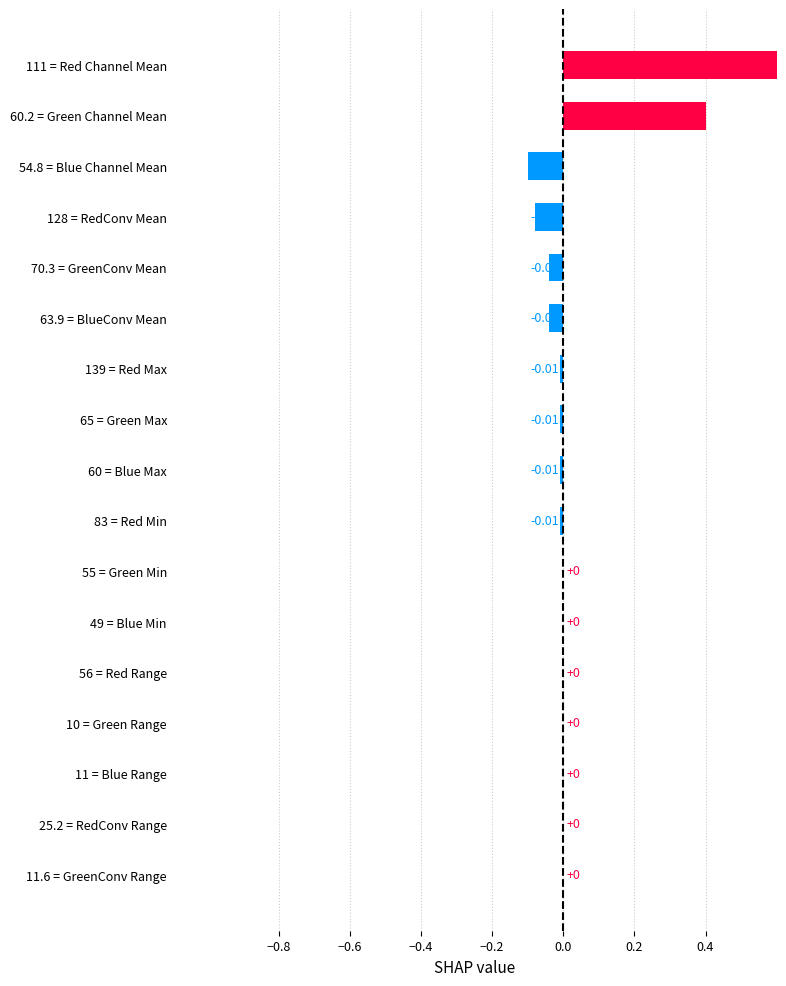

What is the average value?

0.1